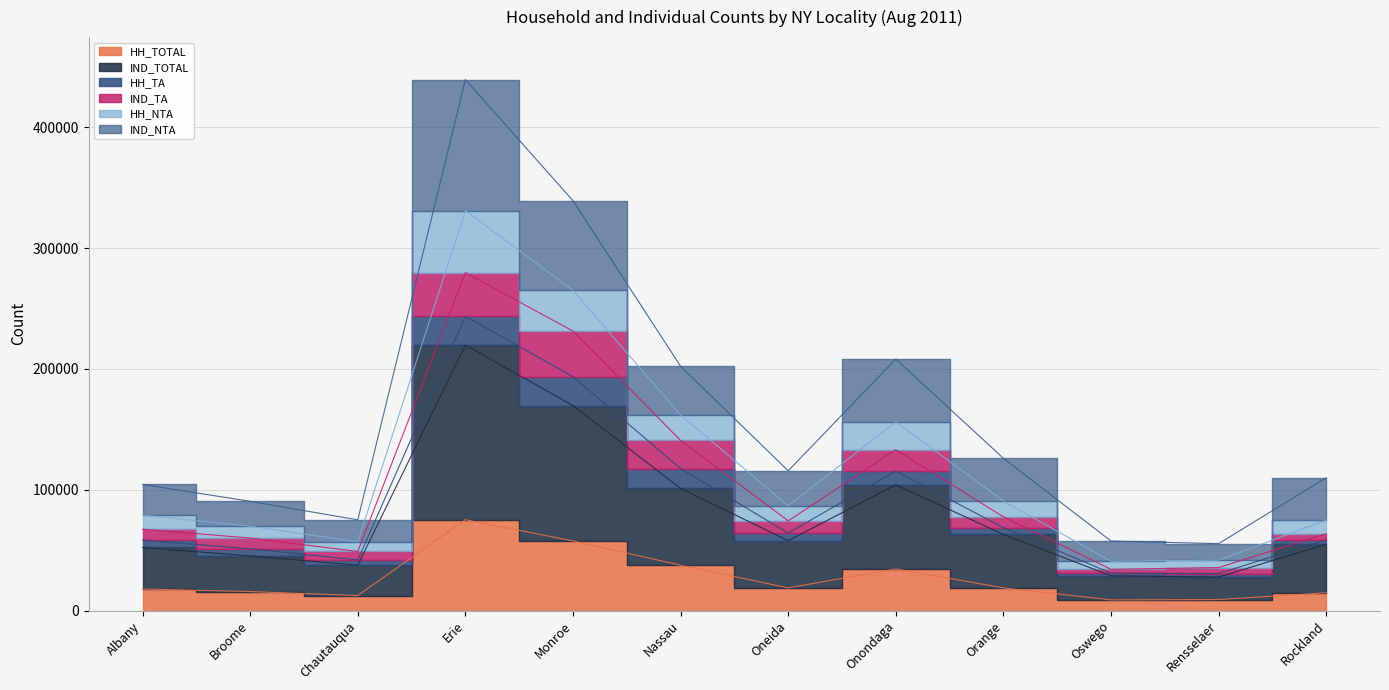

The IND_NTA series shows 55122 at Erie. True or false?

False